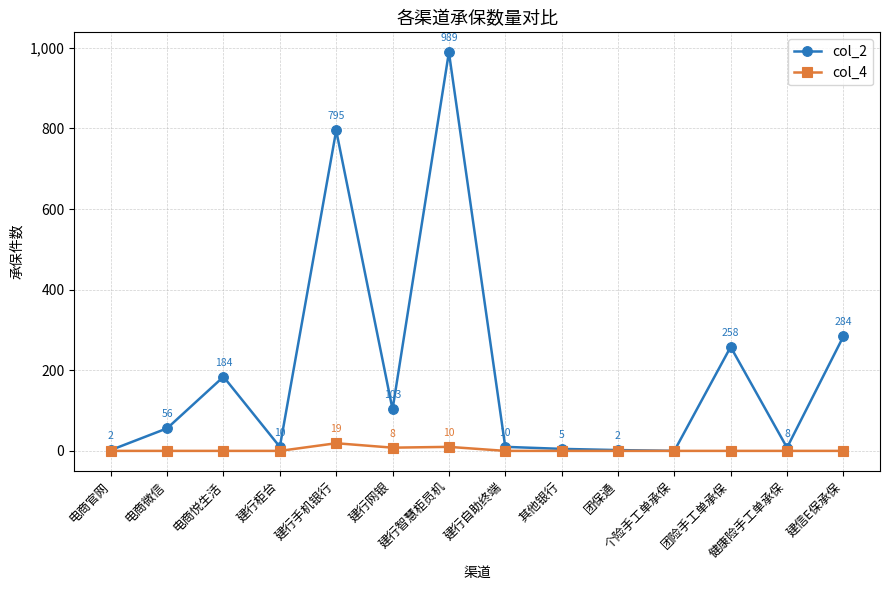

Reading right to left, list all the values displayed in this chart.

col_2: 284	8	258	0	2	5	10	989	103	795	10	184	56	2
col_4: 0	0	0	0	0	0	0	10	8	19	0	0	0	0